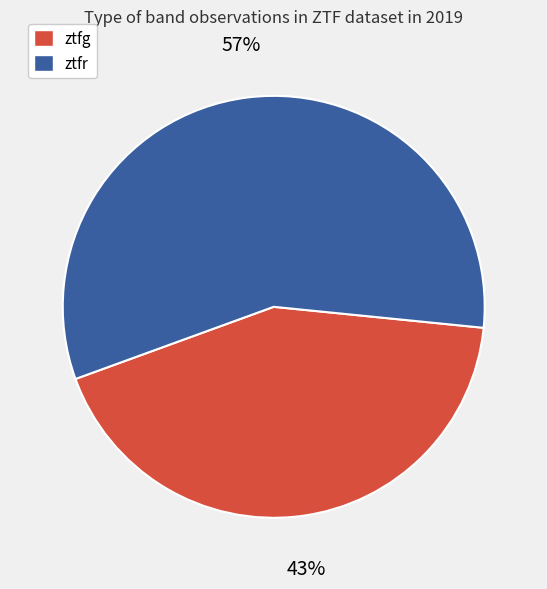

To the nearest percent, what percentage of the pie is ztfg?

43%